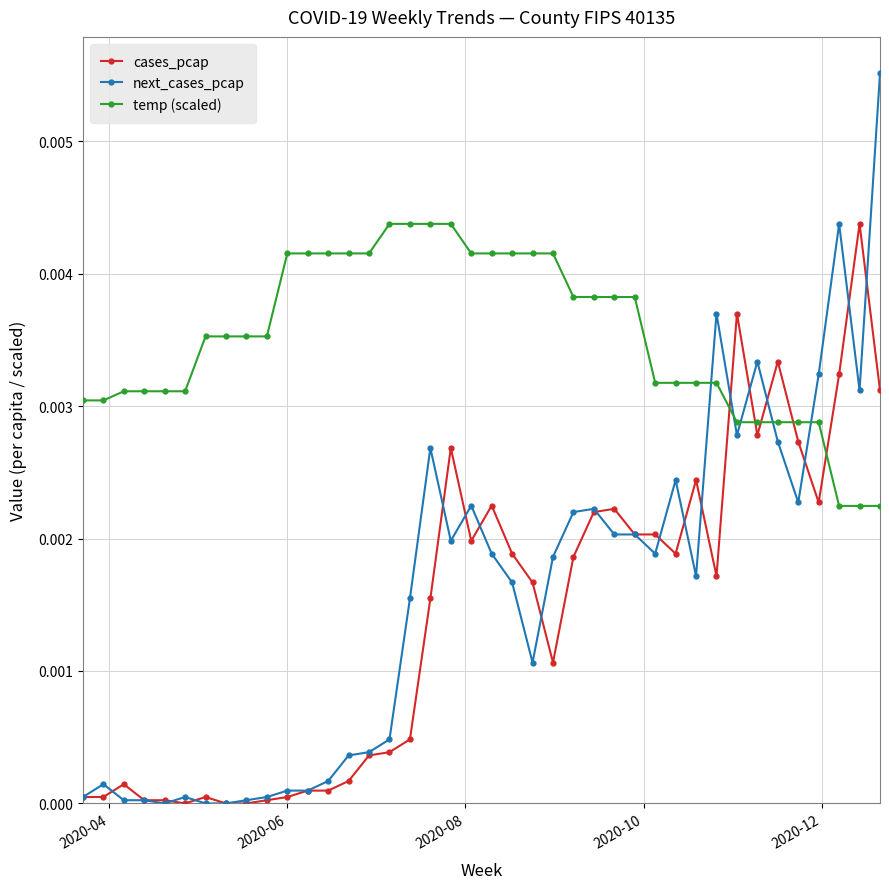

Count the number of data series in this chart.

3